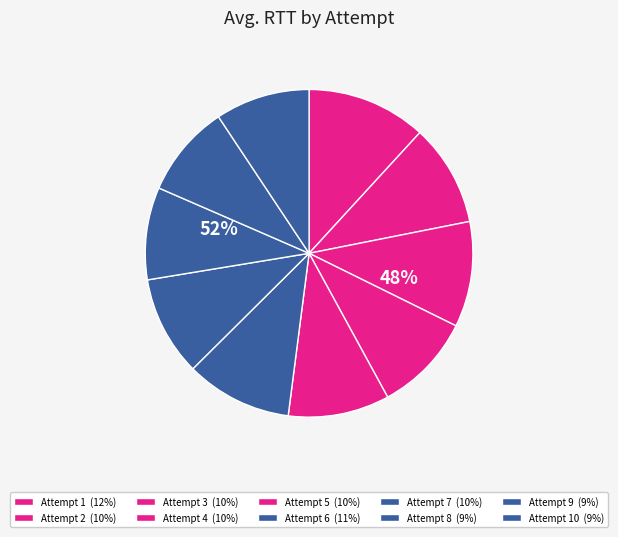

To the nearest percent, what percentage of the pie is 10?

9%